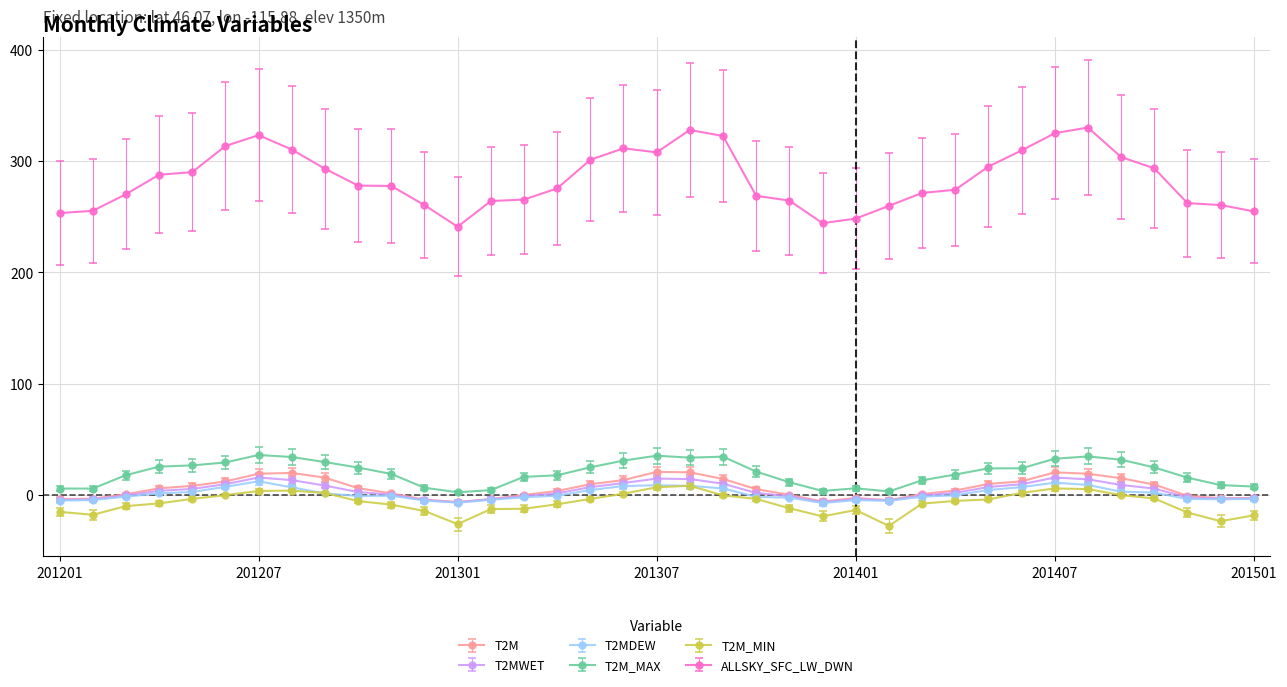

True or false: T2MDEW and ALLSKY_SFC_LW_DWN cross at least once.

False